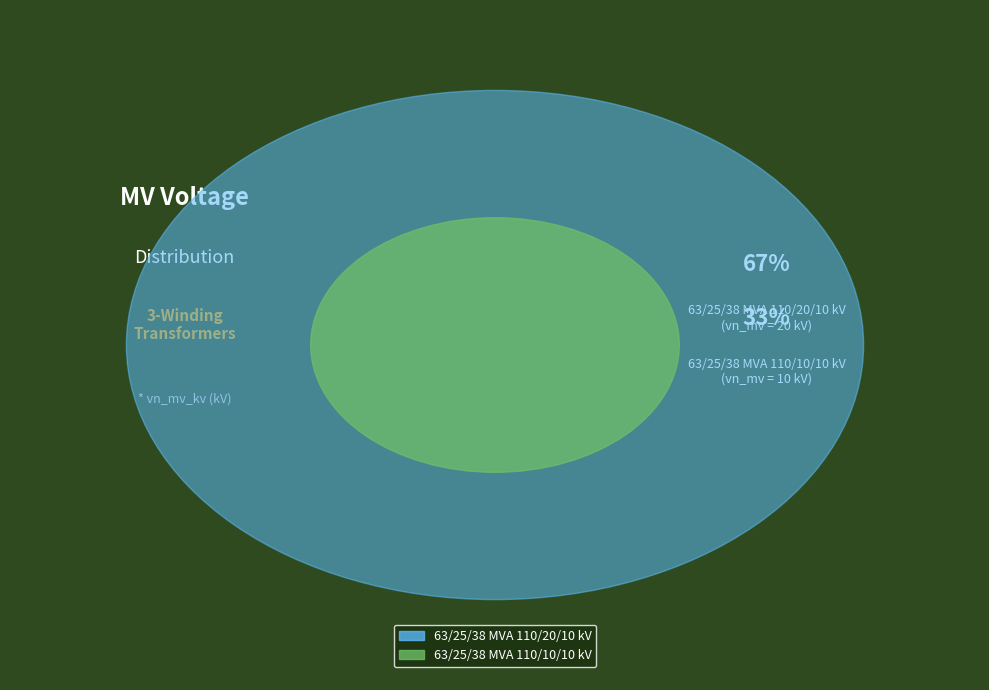

What is the smallest slice in the pie chart?

63/25/38 MVA 110/10/10 kV